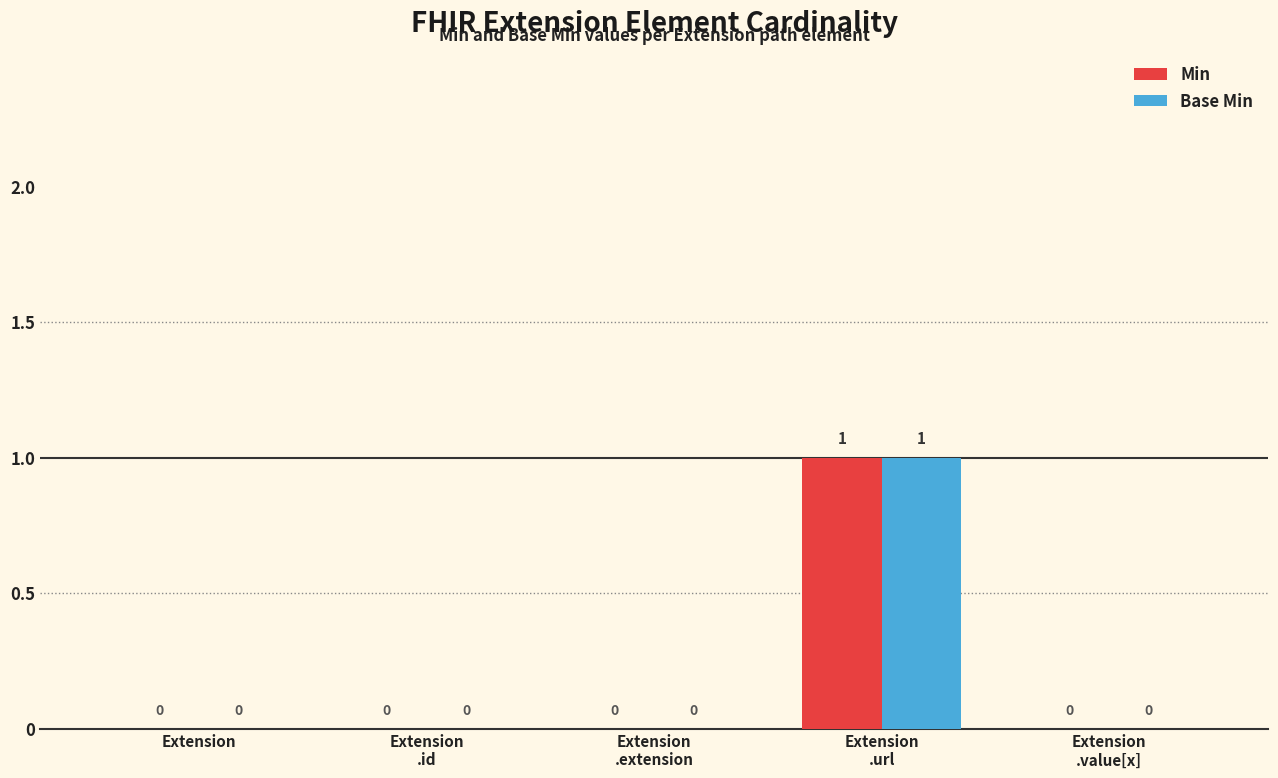

Reading right to left, list all the values displayed in this chart.

Min: Extension
.value[x]=0	Extension
.url=1	Extension
.extension=0	Extension
.id=0	Extension=0
Base Min: Extension
.value[x]=0	Extension
.url=1	Extension
.extension=0	Extension
.id=0	Extension=0